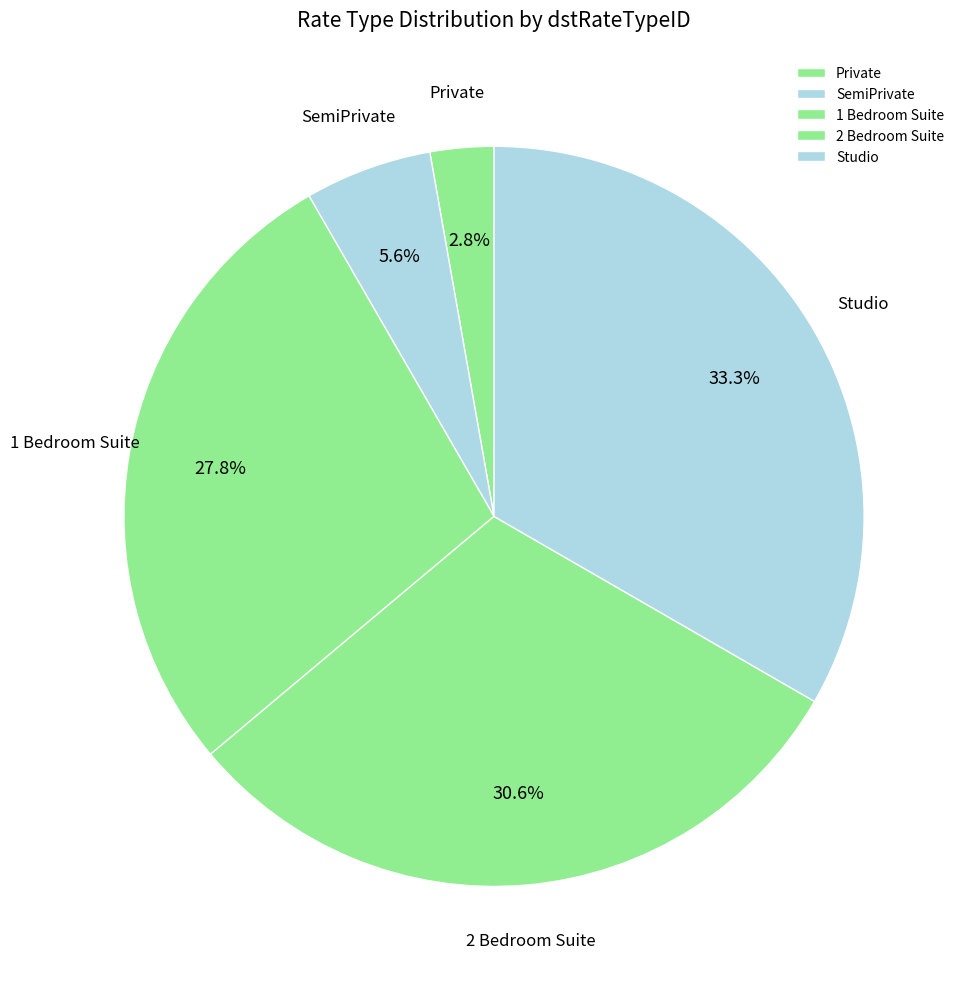

Is there a majority slice in this chart?

No